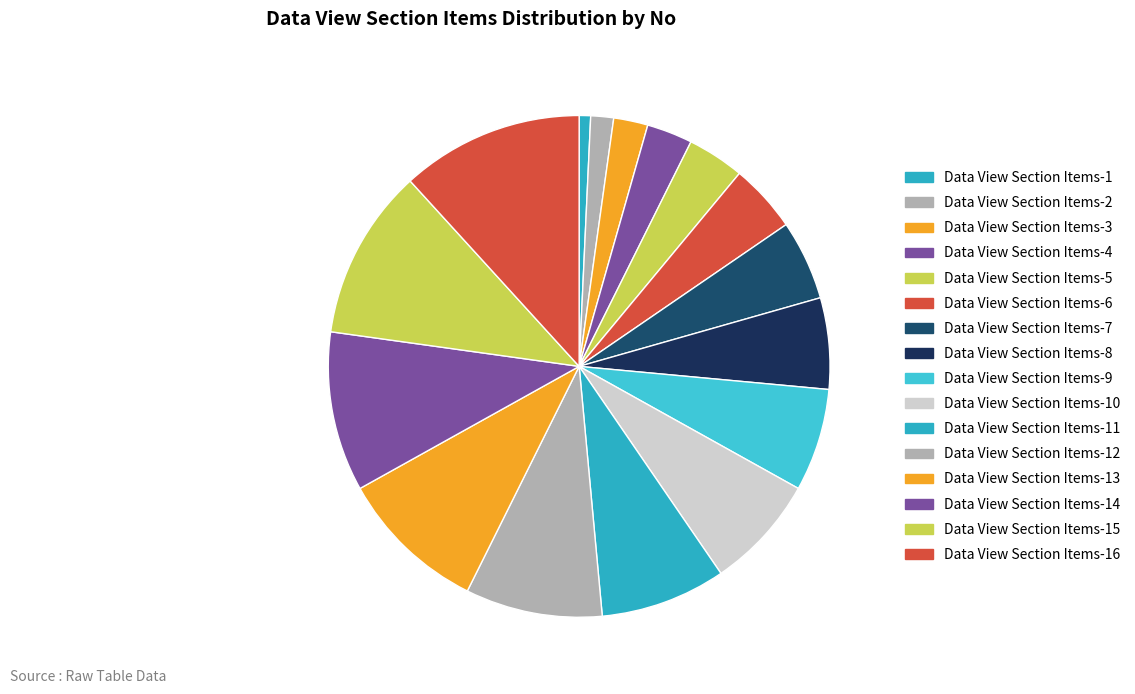

Which category has the biggest portion of the pie?

Data View Section Items-16